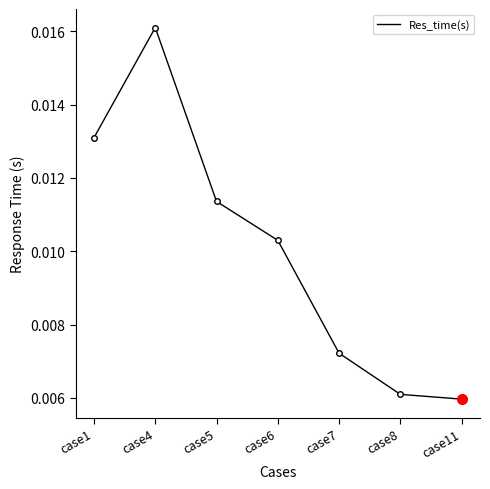

How many lines are shown in the chart?

1